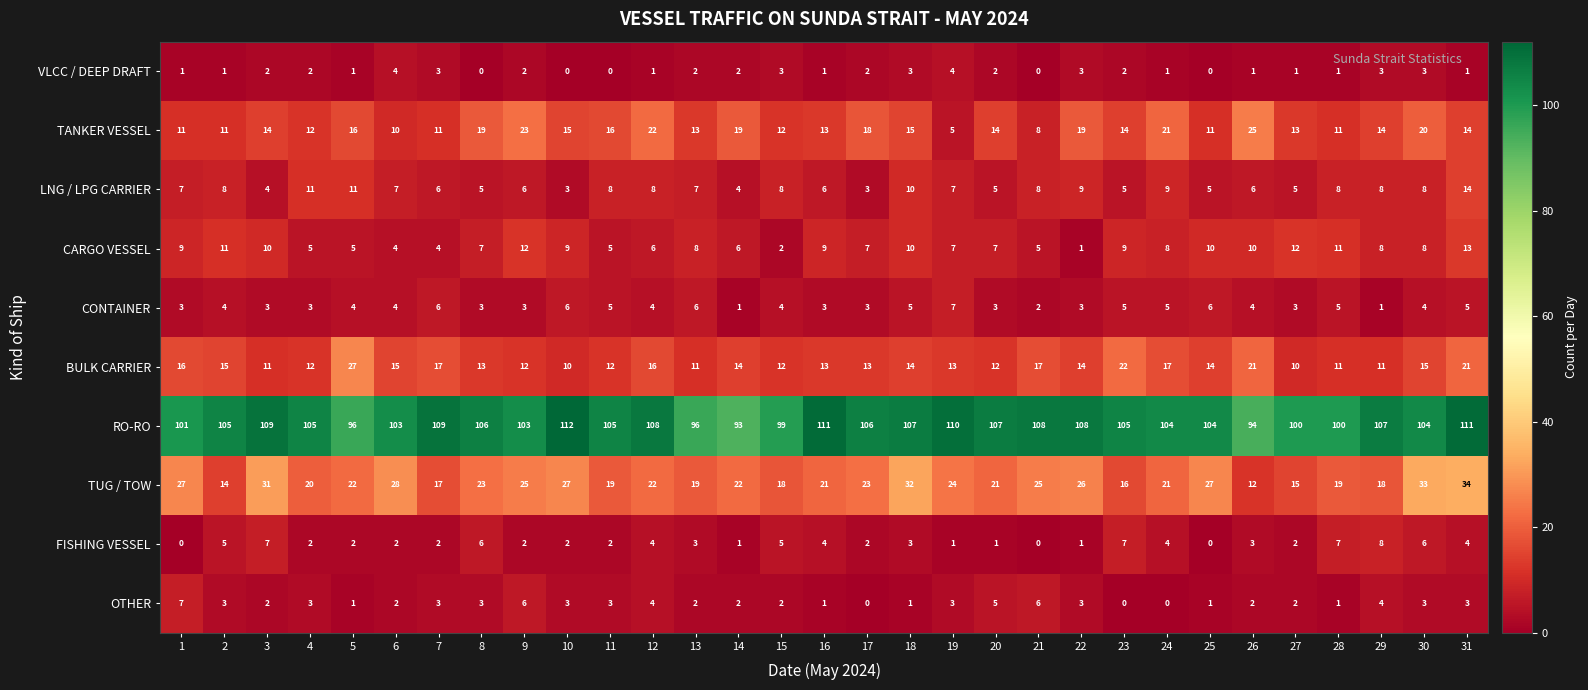

What is the maximum value for BULK CARRIER?

27